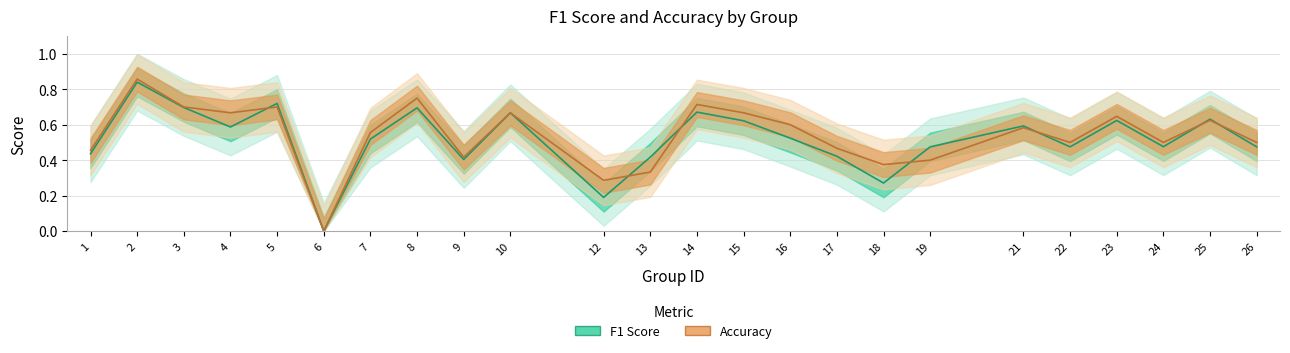

Reading left to right, transcribe all the data shown in this chart.

f1: 0.4	0.8	0.7	0.6	0.7	0.0	0.5	0.7	0.4	0.7	0.2	0.4	0.7	0.6	0.5	0.4	0.3	0.5	0.6	0.5	0.6	0.5	0.6	0.5
accuracy: 0.5	0.9	0.7	0.7	0.7	0.0	0.6	0.8	0.4	0.7	0.3	0.3	0.7	0.7	0.6	0.5	0.4	0.4	0.6	0.5	0.6	0.5	0.6	0.5